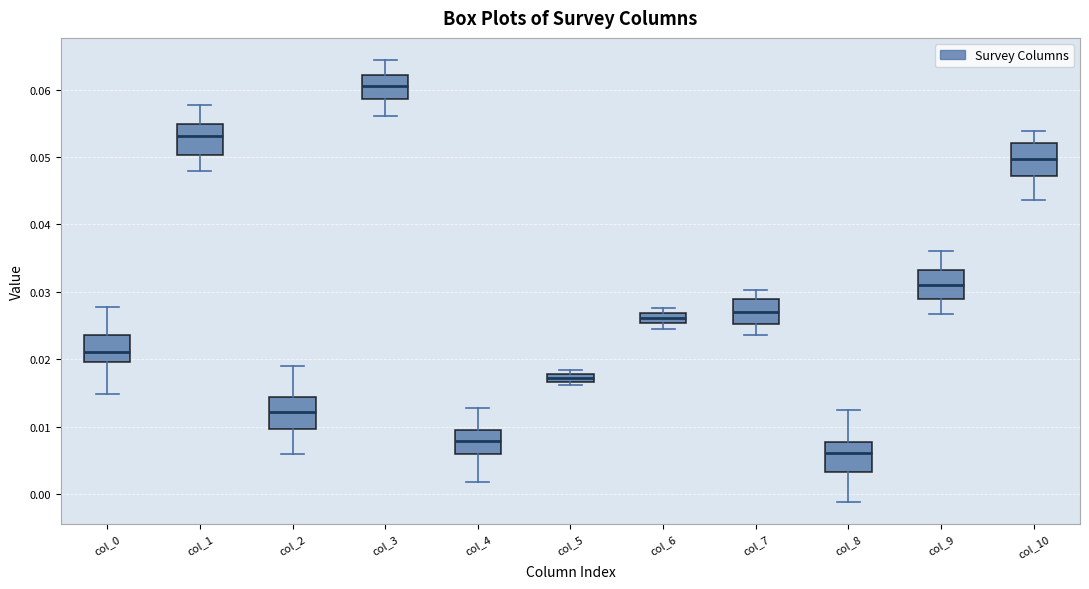

Where is the lower edge of the box for col_9 on the y-axis? The values are not printed on the chart, so give them approximately, as read against the axis.

0.029